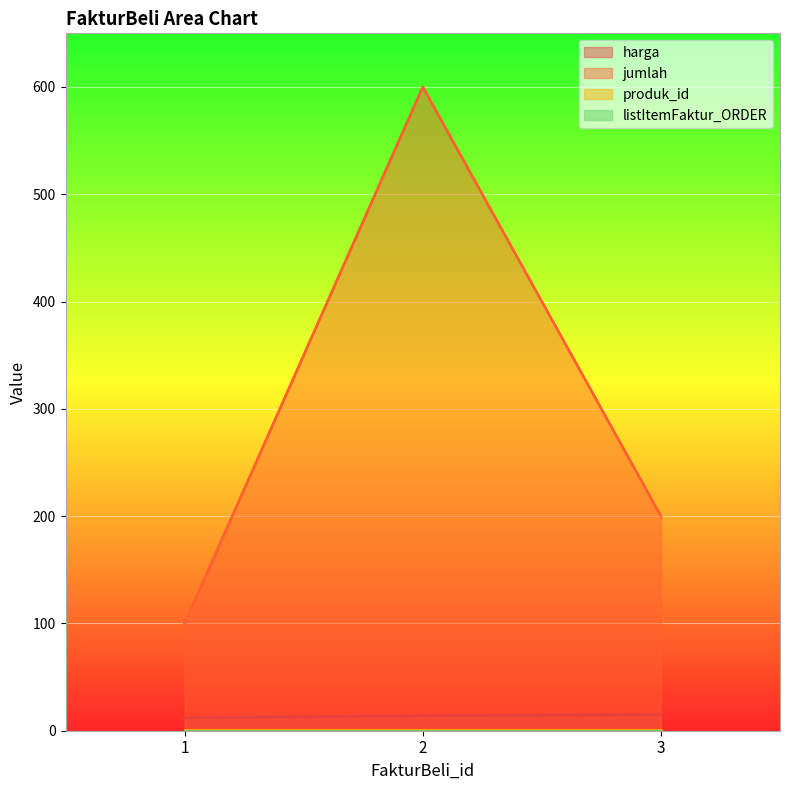

At which category is the sum across all series the highest?

2